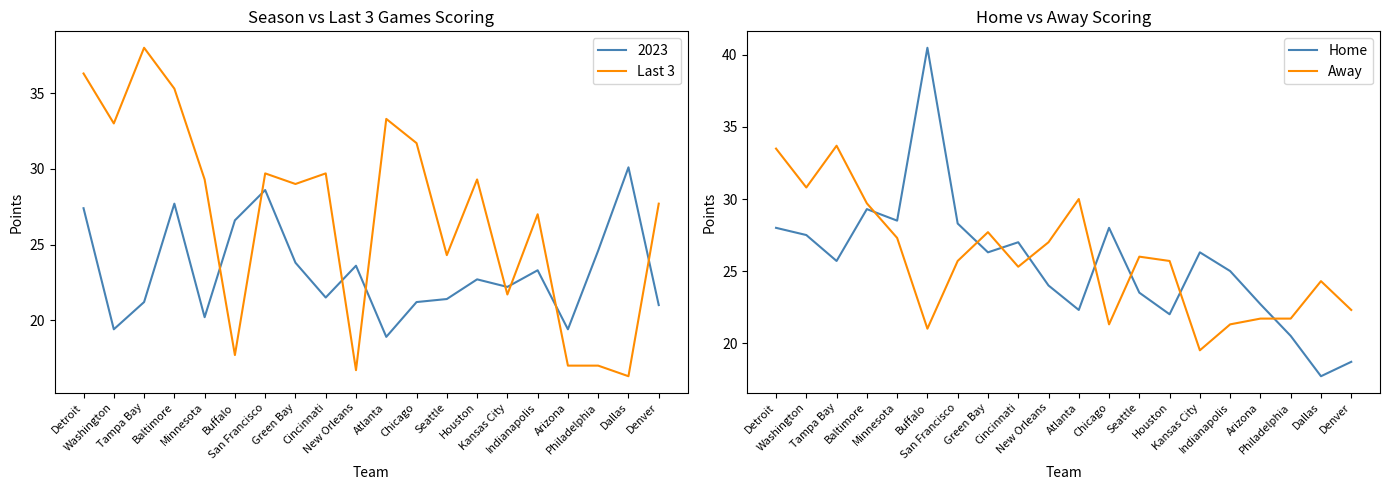

Which series has the largest range (max minus min)?

Home